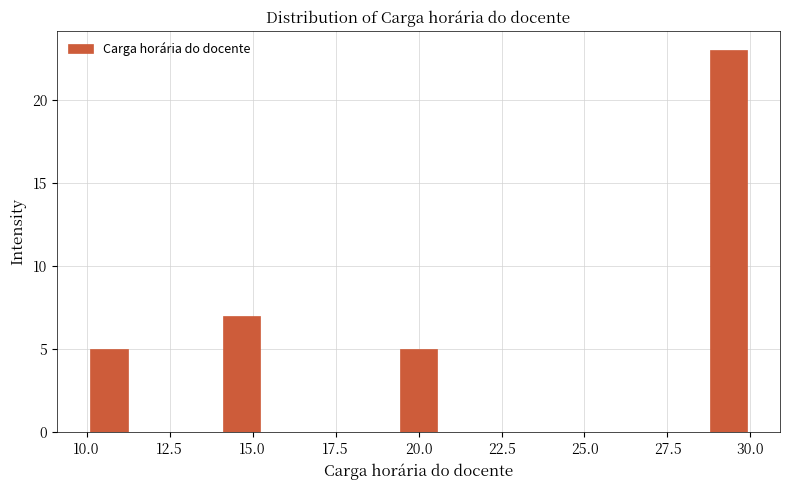

Read against the x-axis, roughly where is the centre of the tallest bar?

29.5